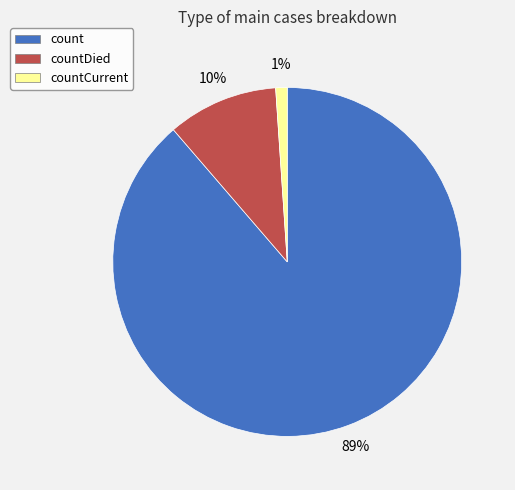

Does any single category account for the majority?

Yes